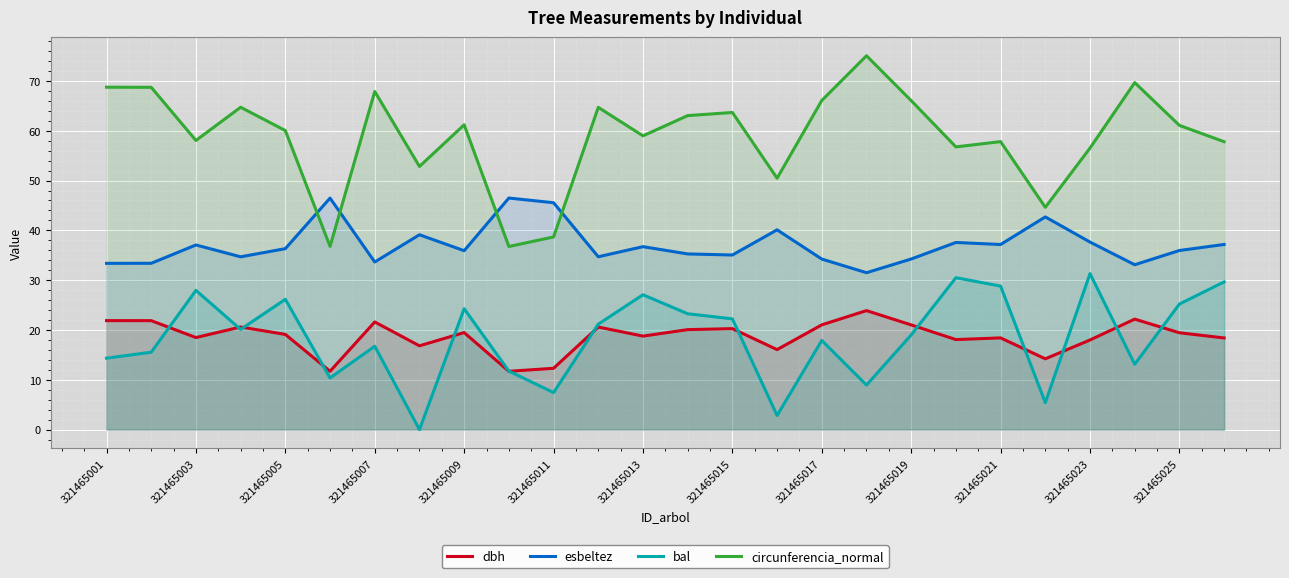

What is the approximate value of circunferencia_normal at 321465017?

66.1